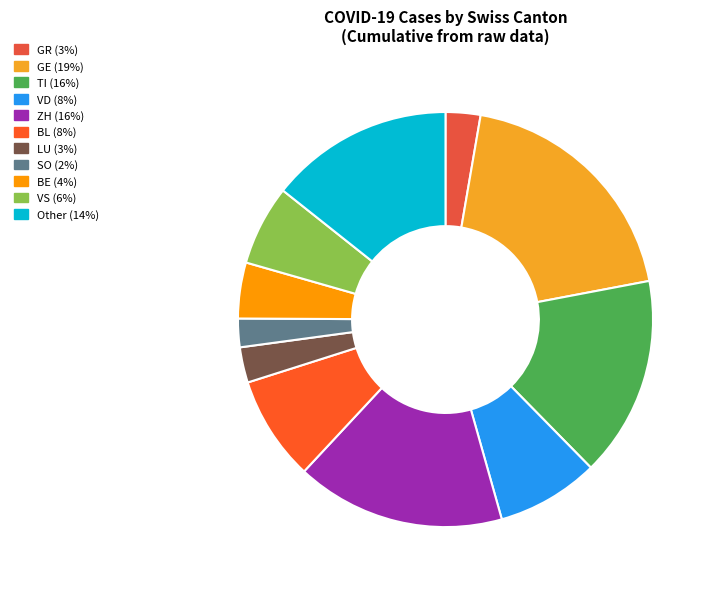

How many segments does this pie chart have?

11